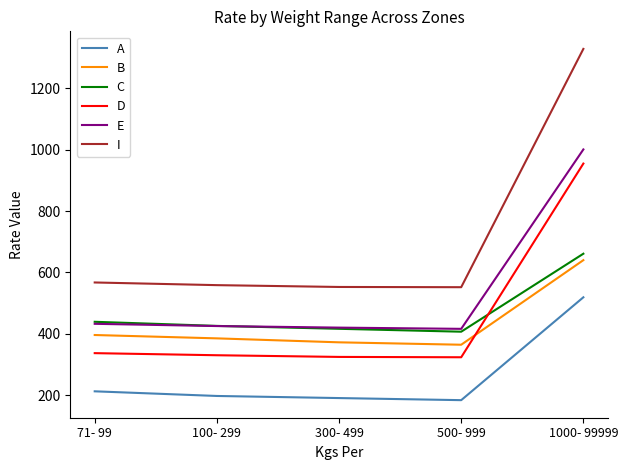

How many values in the I series are below 558?

2